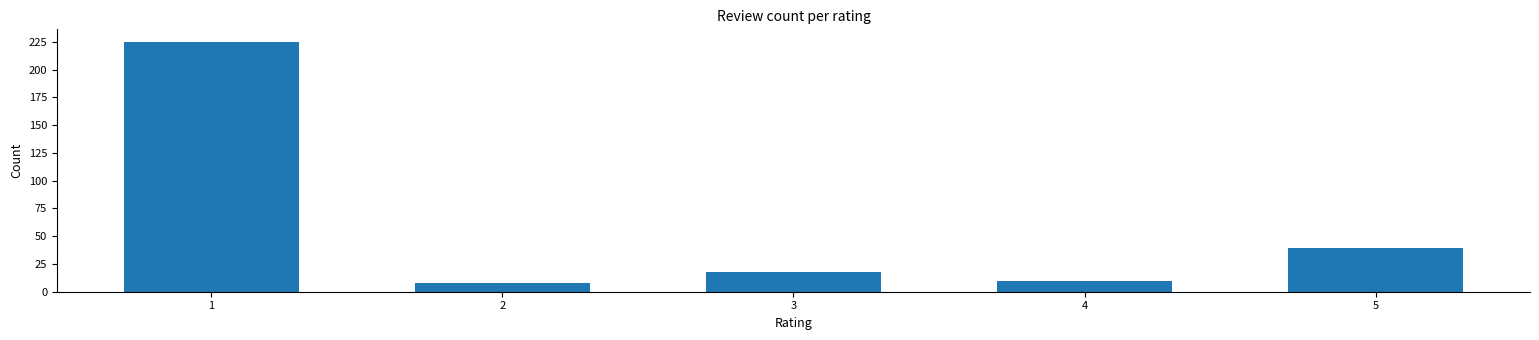

Reading left to right, list all the values displayed in this chart.

1=225	2=8	3=18	4=10	5=39